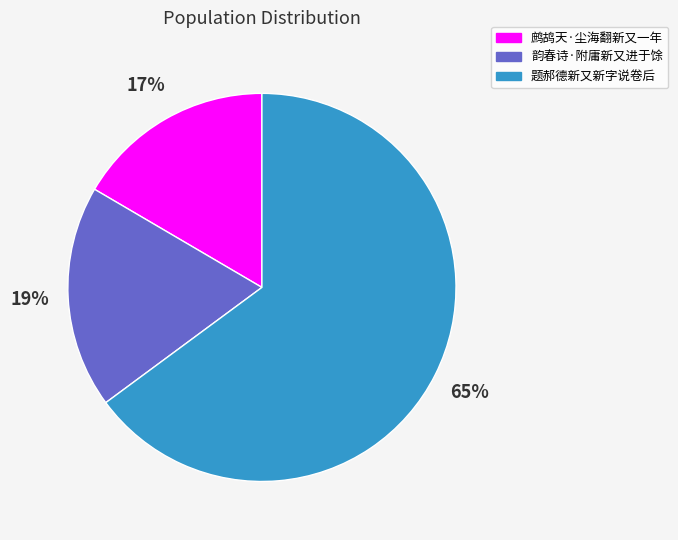

To the nearest percent, what is the average slice percentage?

33%